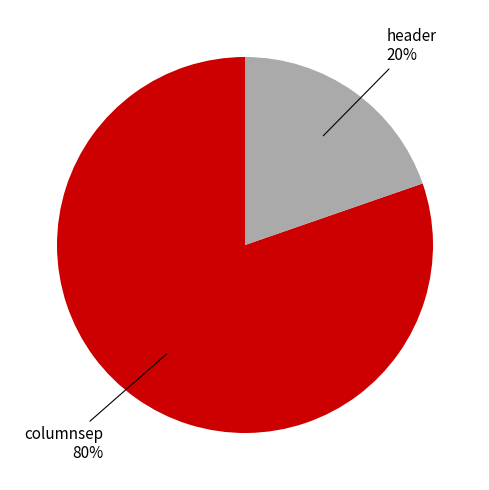

Does header represent more than half of the total?

No